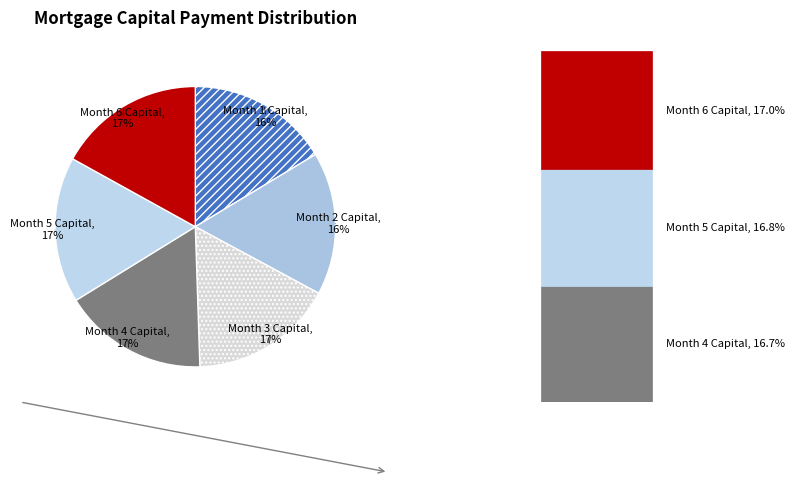

Approximately how many times larger is the value at Month 3 Capital compared to Month 6 Capital?

1.0